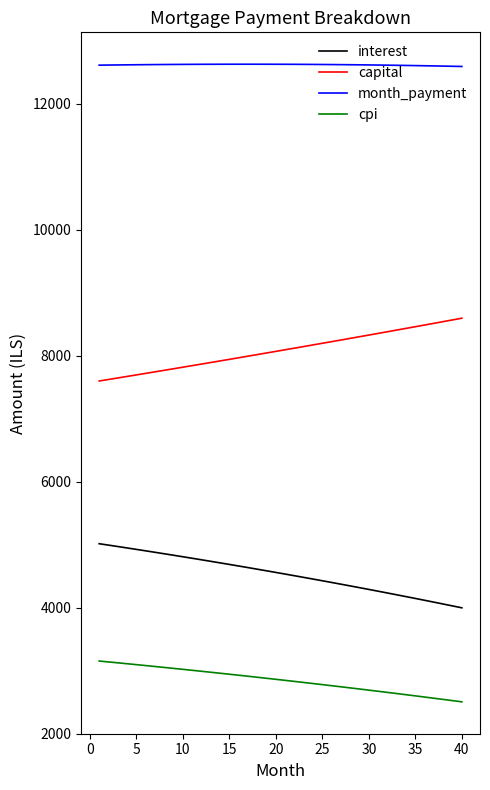

What is the difference between the maximum and minimum values in the interest series?

1018.2